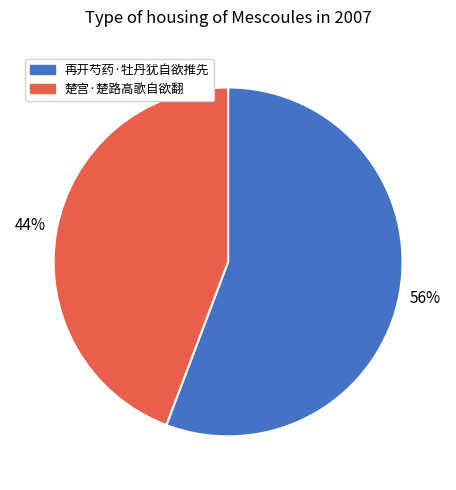

To the nearest percent, what is the difference between the largest and smallest slice percentages?

12%